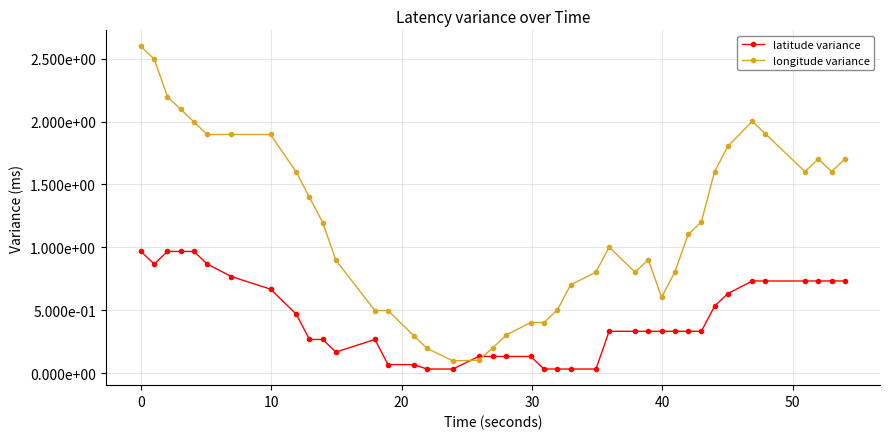

What are all the series names shown in the legend?

latitude variance, longitude variance